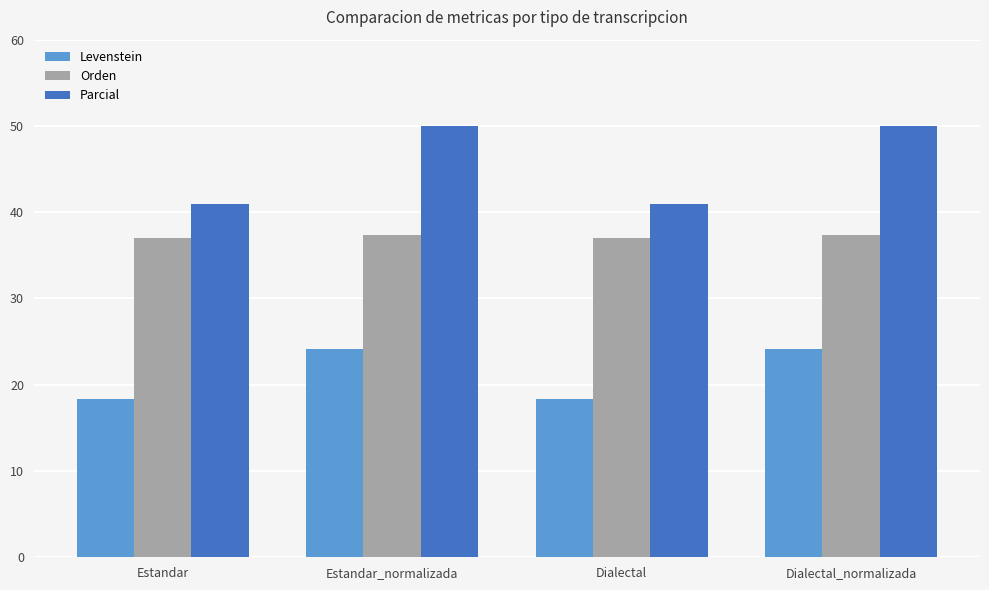

What are all the series names shown in the legend?

Levenstein, Orden, Parcial